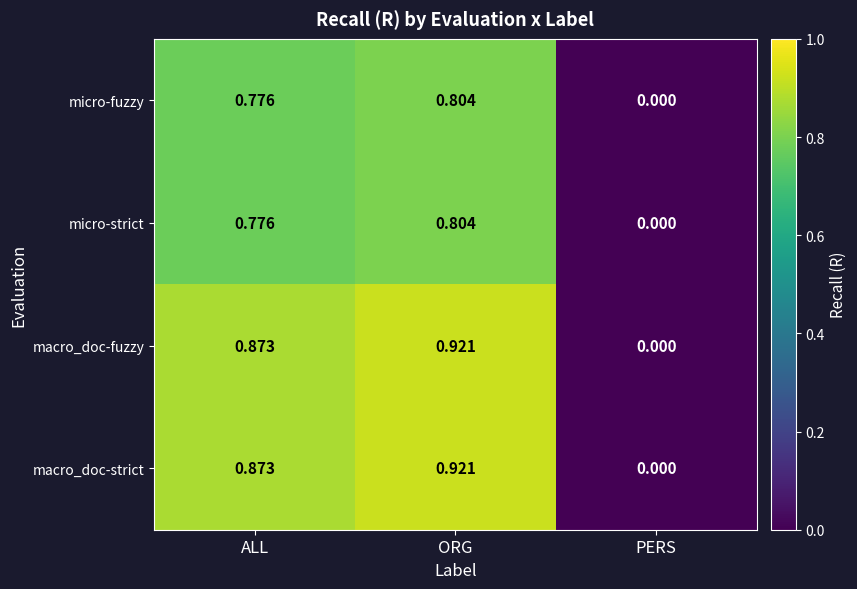

At which category is the sum across all series the highest?

ORG